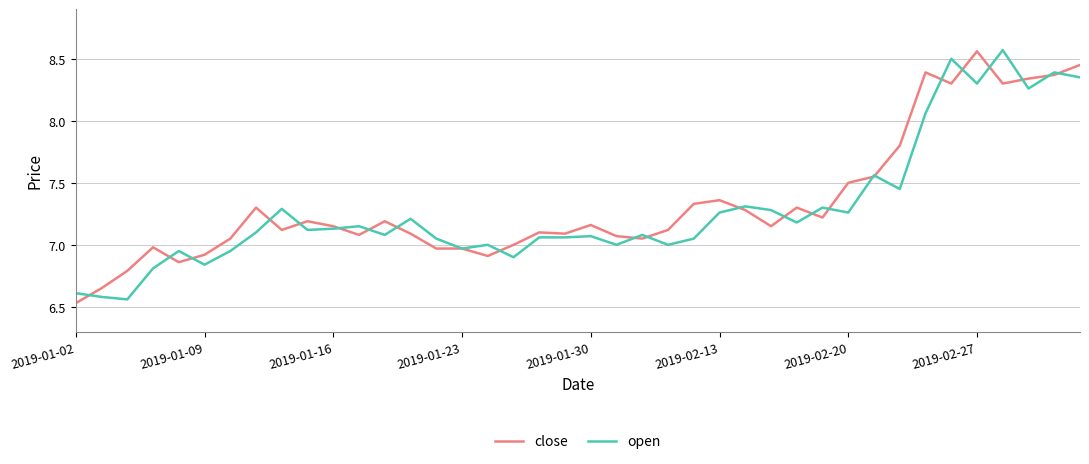

What is the greatest value displayed?

8.6